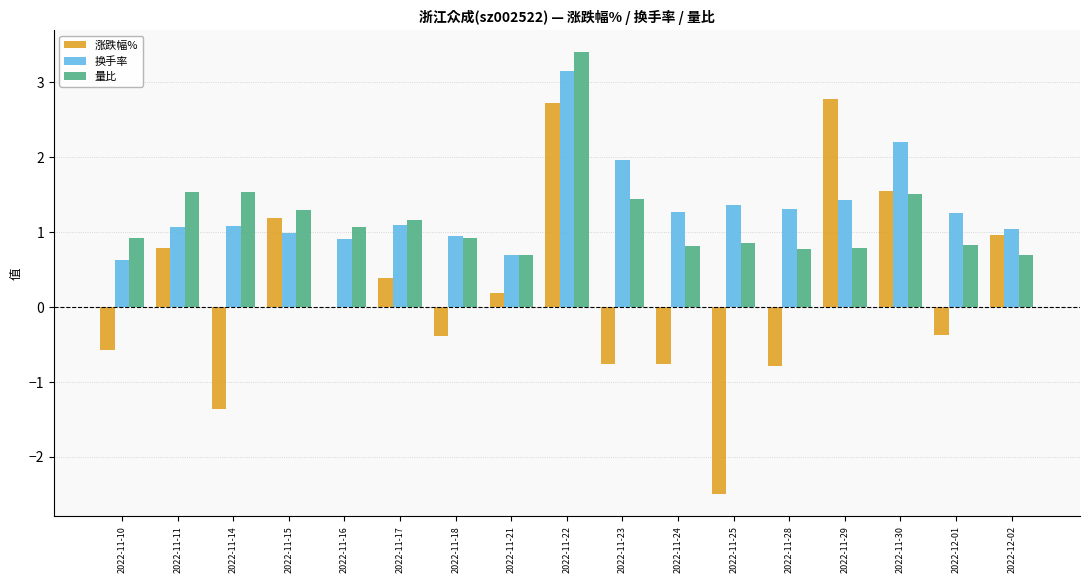

What is the total value across all series at 2022-11-11?

3.4